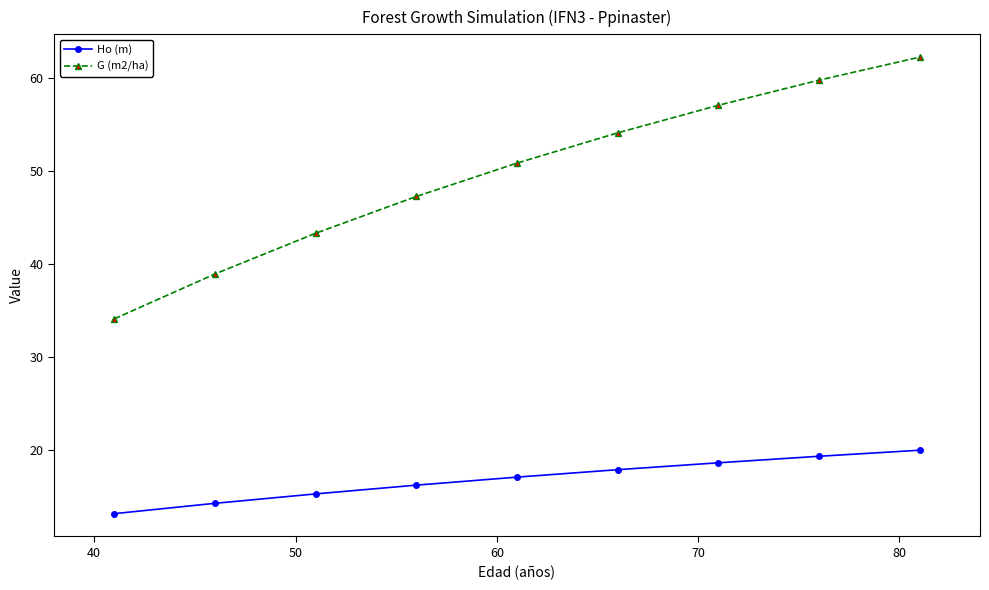

Which series has the largest range (max minus min)?

G (m2/ha)